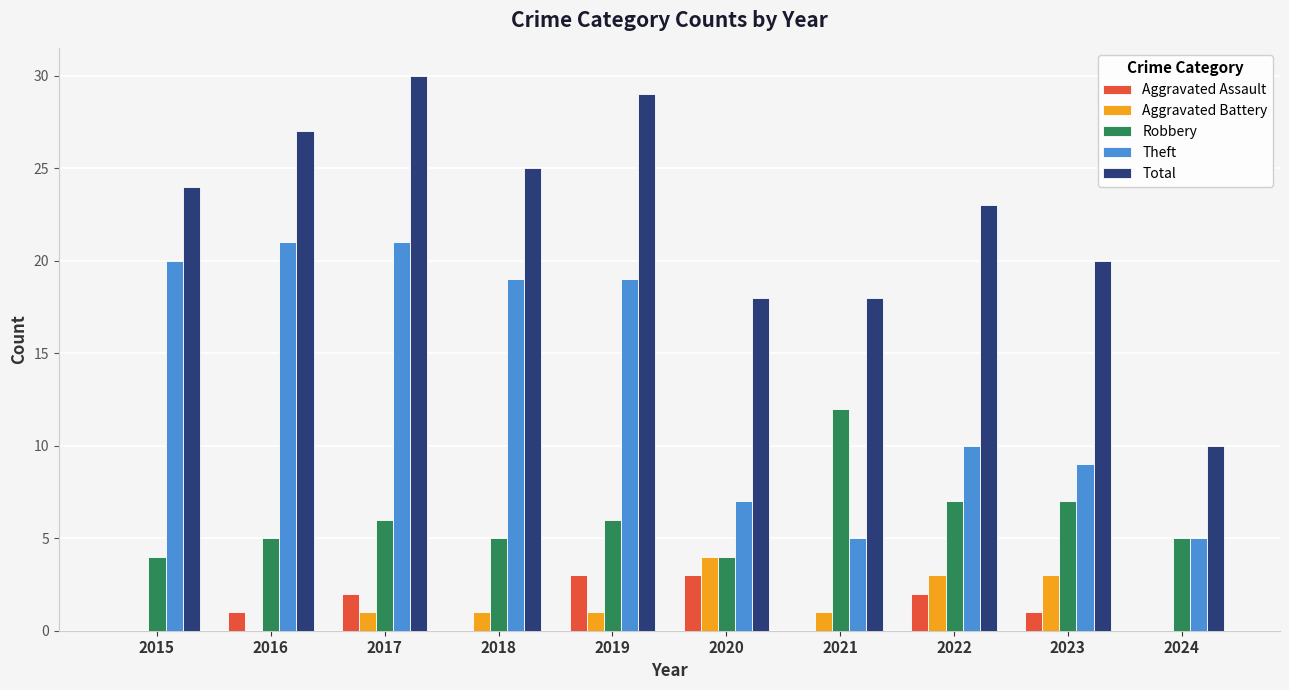

Reading left to right, extract all data points from this chart.

Aggravated Assault: 2015=0	2016=1	2017=2	2018=0	2019=3	2020=3	2021=0	2022=2	2023=1	2024=0
Aggravated Battery: 2015=0	2016=0	2017=1	2018=1	2019=1	2020=4	2021=1	2022=3	2023=3	2024=0
Robbery: 2015=4	2016=5	2017=6	2018=5	2019=6	2020=4	2021=12	2022=7	2023=7	2024=5
Theft: 2015=20	2016=21	2017=21	2018=19	2019=19	2020=7	2021=5	2022=10	2023=9	2024=5
Total: 2015=24	2016=27	2017=30	2018=25	2019=29	2020=18	2021=18	2022=23	2023=20	2024=10